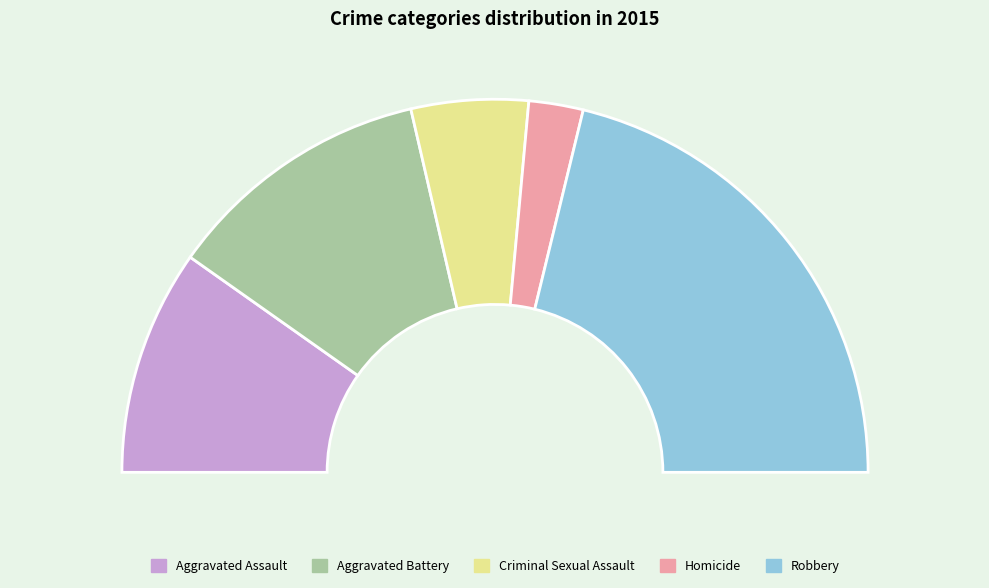

Is there a majority slice in this chart?

No